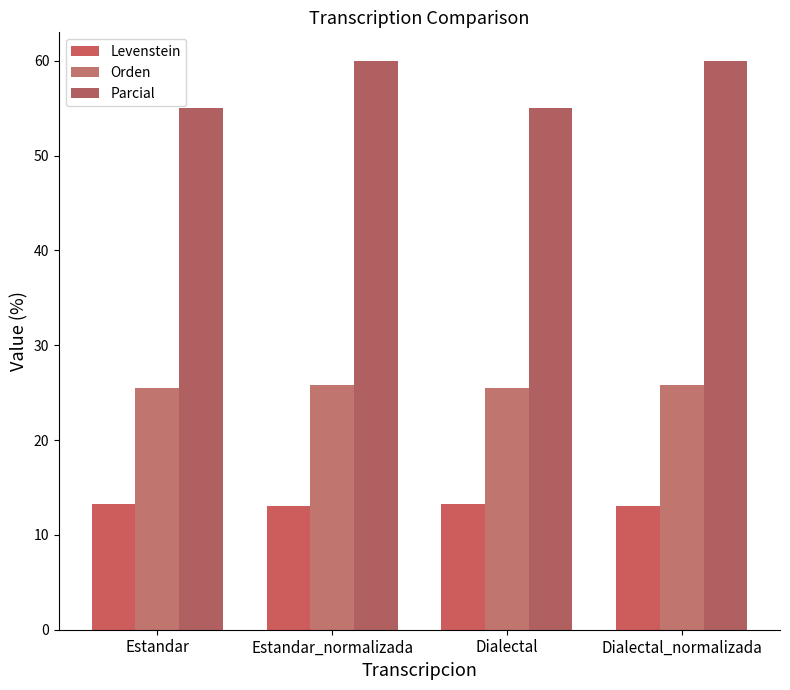

How many bars are there in total?

12